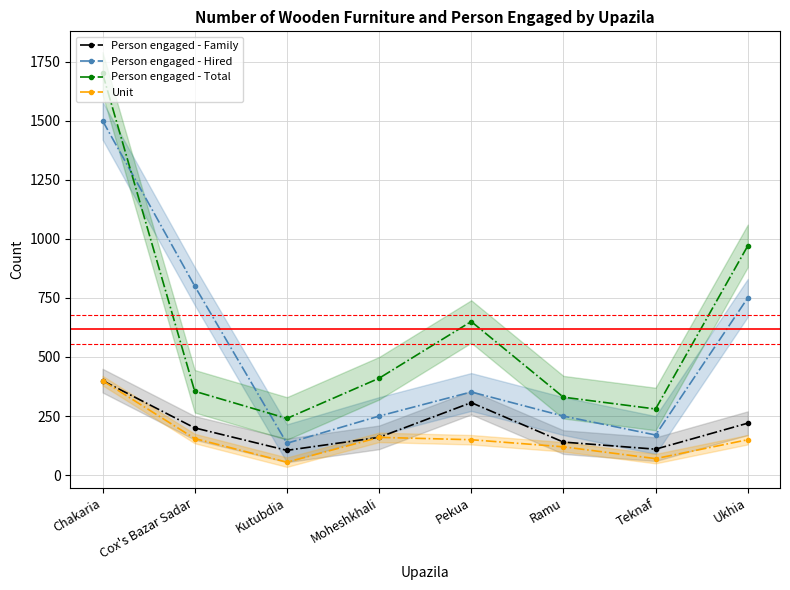

What is the total value across all series at Kutubdia?

535